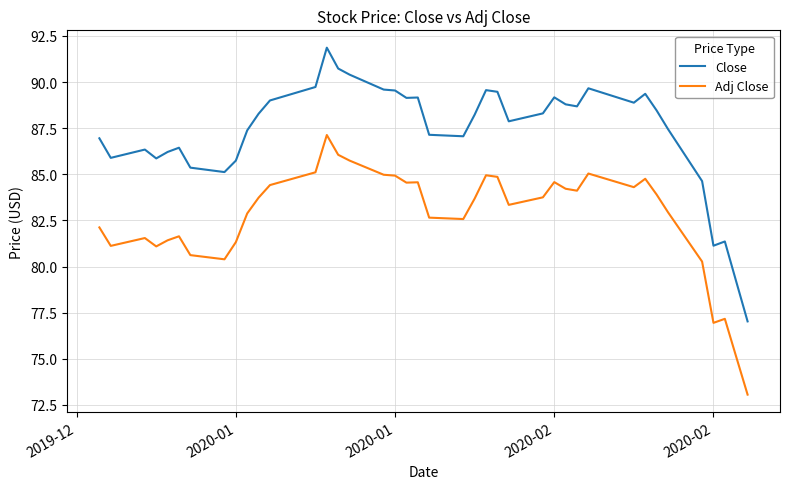

What is the maximum value for Adj Close?

87.1